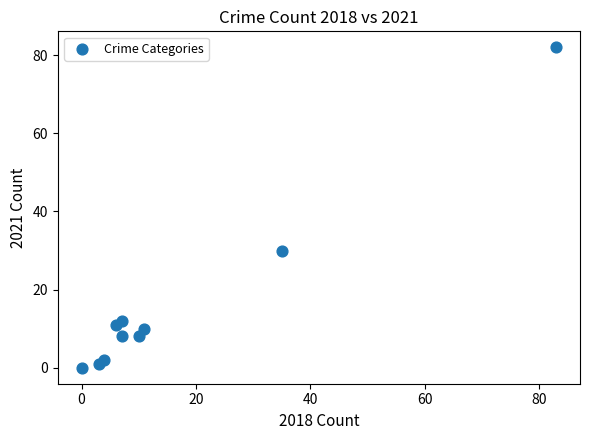

What Y value in the scatter plot is closest to 41?

30